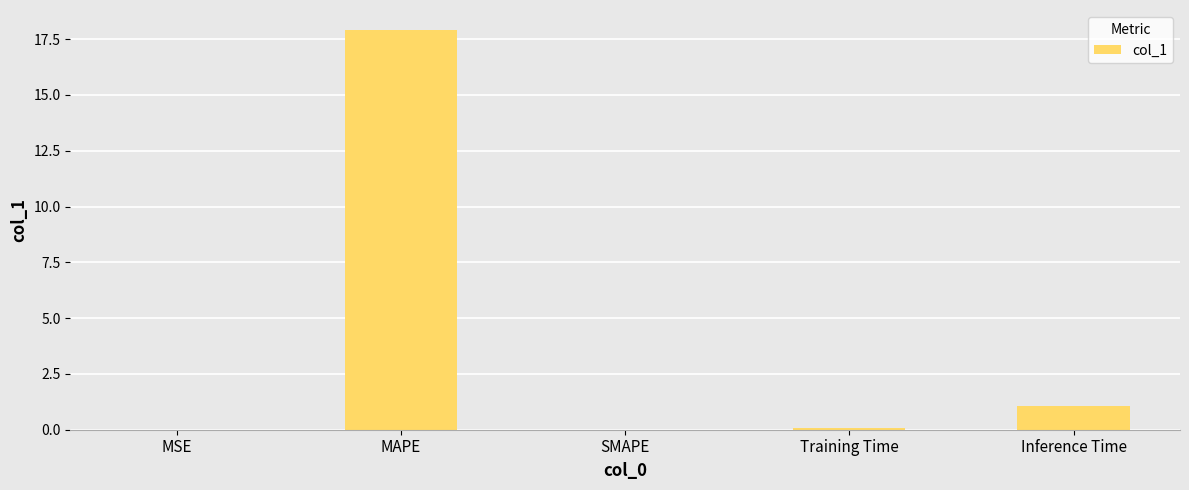

The value at MAPE is 17.9. True or false?

True